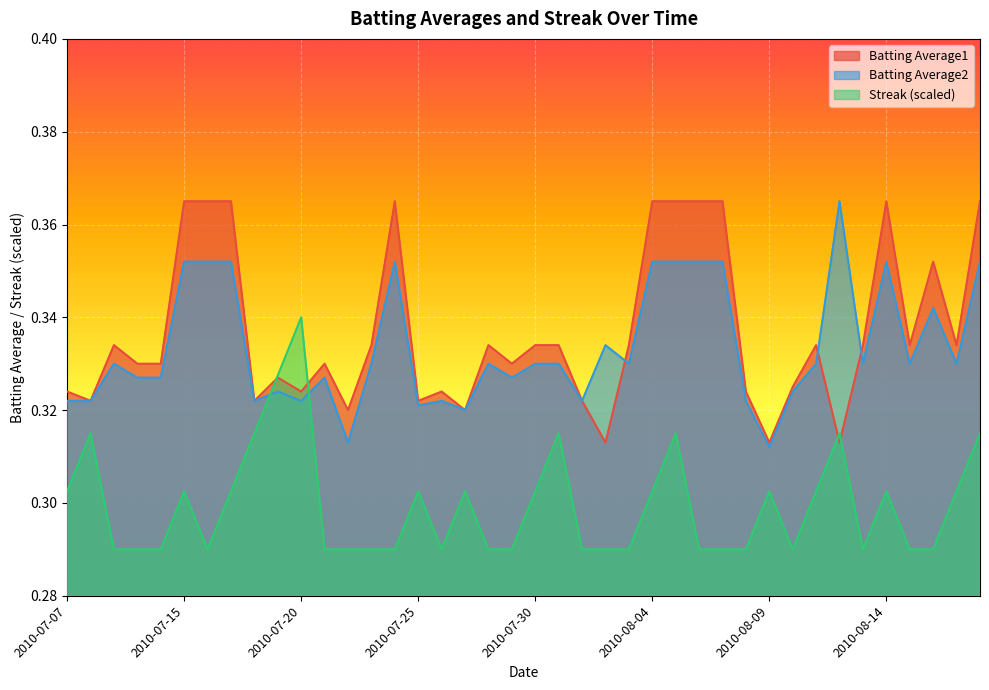

What is the total value across all series at 2010-07-16?

1.0